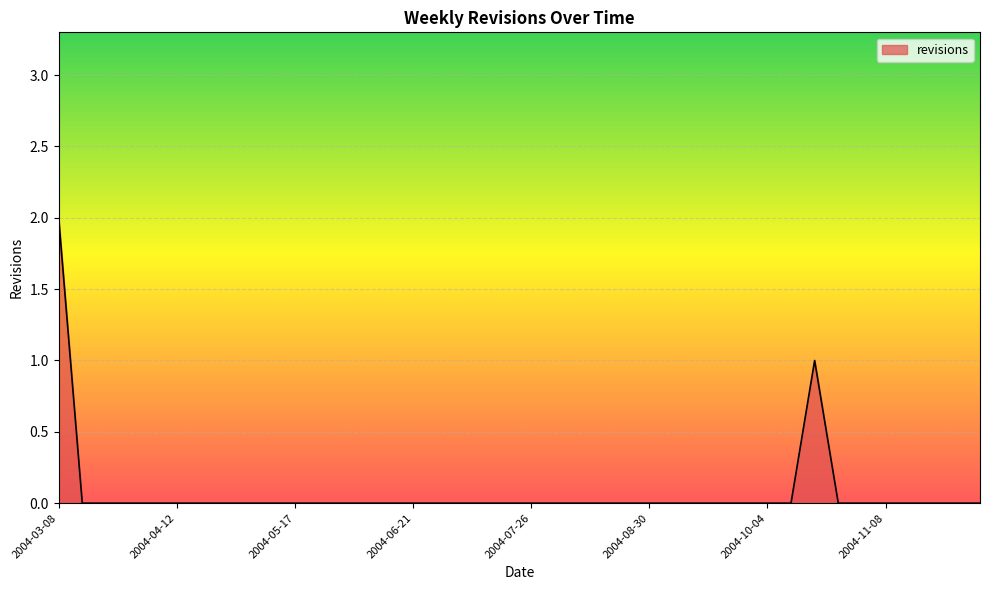

At which category does the chart reach its peak across all series?

2004-03-08